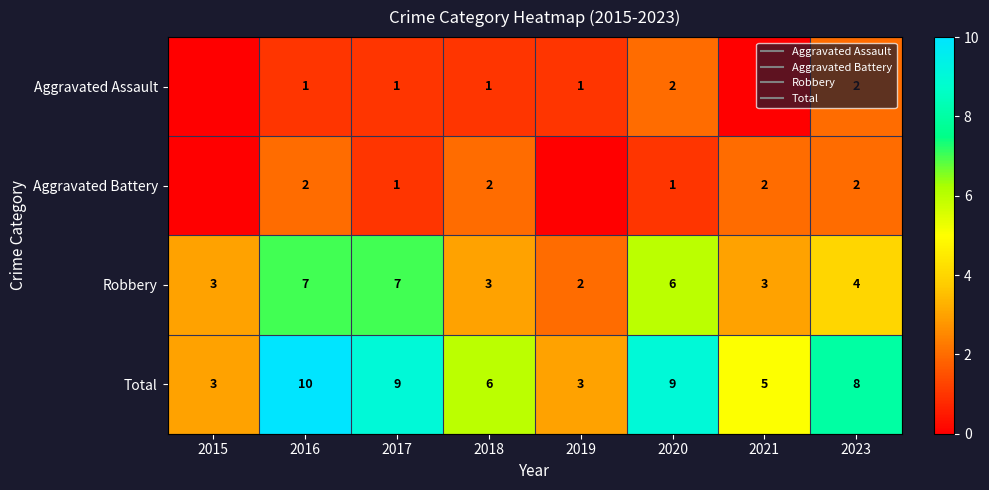

How many data points in Aggravated Assault are less than 1?

2